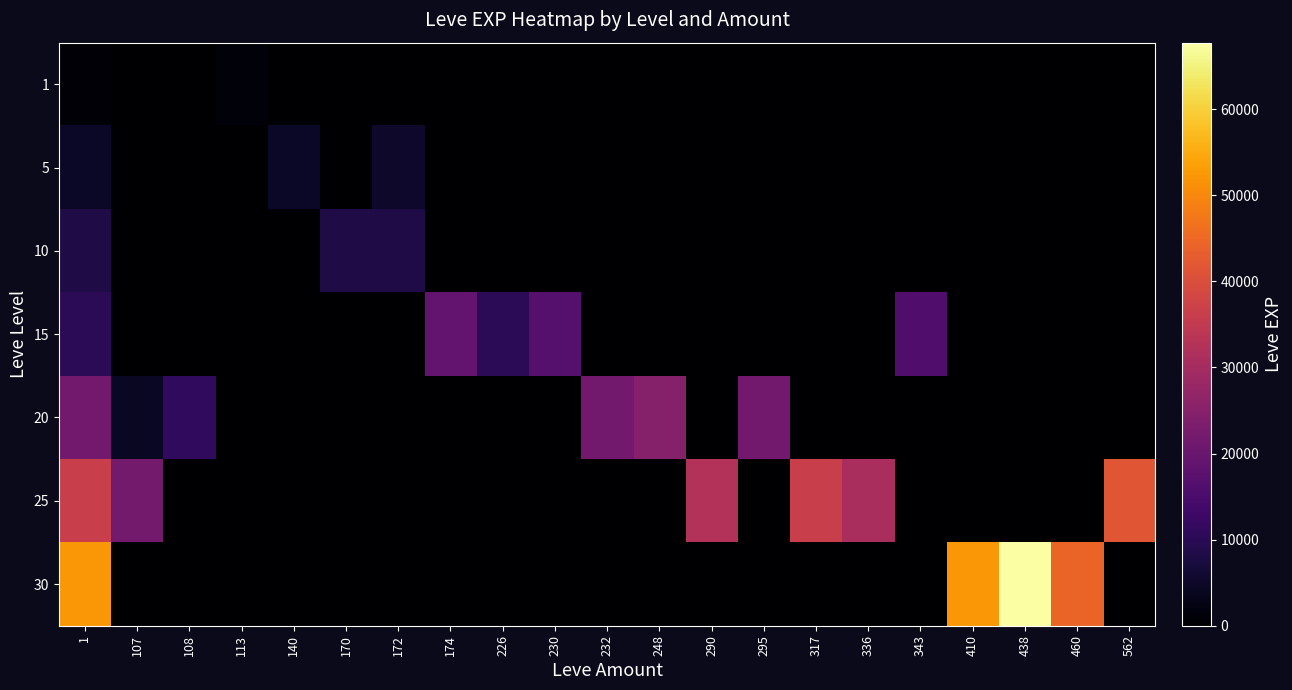

Reading left to right, what are all the values shown in this chart?

1: 1=630	107=0	108=0	113=1160	140=0	170=0	172=0	174=0	226=0	230=0	232=0	248=0	290=0	295=0	317=0	336=0	343=0	410=0	438=0	460=0	562=0
5: 1=4660	107=0	108=0	113=0	140=4660	170=0	172=5220	174=0	226=0	230=0	232=0	248=0	290=0	295=0	317=0	336=0	343=0	410=0	438=0	460=0	562=0
10: 1=8430	107=0	108=0	113=0	140=0	170=8430	172=8430	174=0	226=0	230=0	232=0	248=0	290=0	295=0	317=0	336=0	343=0	410=0	438=0	460=0	562=0
15: 1=10100	107=0	108=0	113=0	140=0	170=0	172=0	174=18910	226=10100	230=16920	232=0	248=0	290=0	295=0	317=0	336=0	343=15980	410=0	438=0	460=0	562=0
20: 1=21600	107=4440	108=10970	113=0	140=0	170=0	172=0	174=0	226=0	230=0	232=21600	248=24710	290=0	295=21600	317=0	336=0	343=0	410=0	438=0	460=0	562=0
25: 1=36390	107=21830	108=0	113=0	140=0	170=0	172=0	174=0	226=0	230=0	232=0	248=0	290=32460	295=0	317=36390	336=30820	343=0	410=0	438=0	460=0	562=41630
30: 1=52220	107=0	108=0	113=0	140=0	170=0	172=0	174=0	226=0	230=0	232=0	248=0	290=0	295=0	317=0	336=0	343=0	410=52220	438=67730	460=44230	562=0